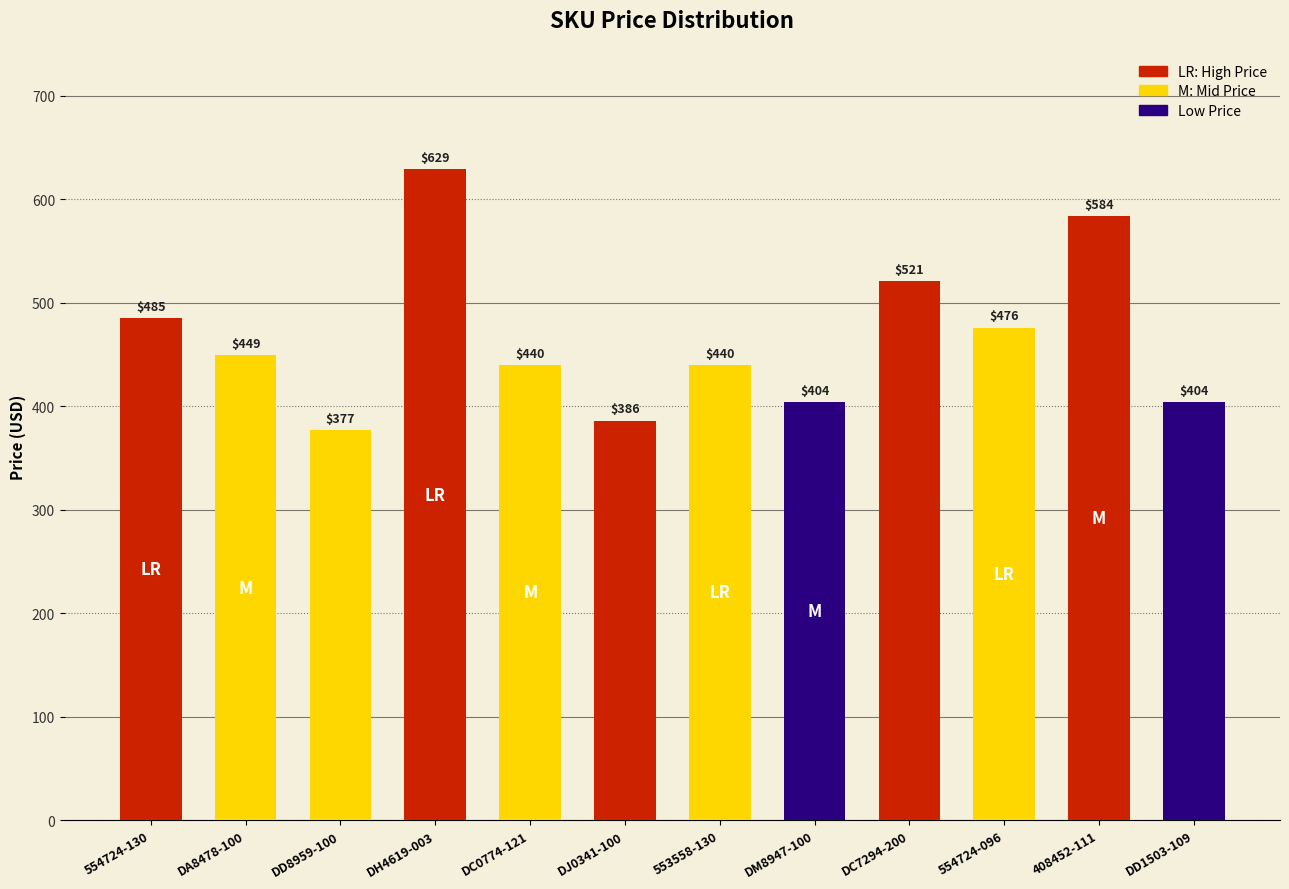

What is the label of the 1st bar from the right?

DD1503-109